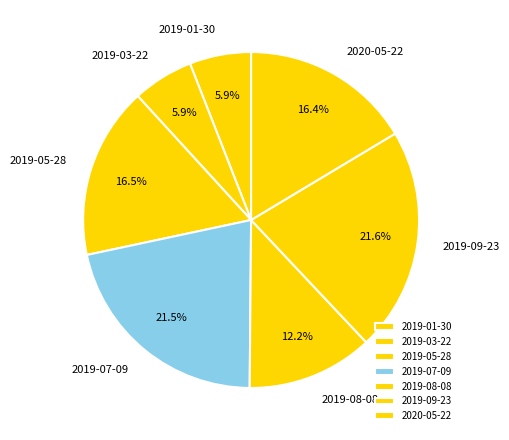

Which has a higher value, 2019-03-22 or 2019-09-23?

2019-09-23